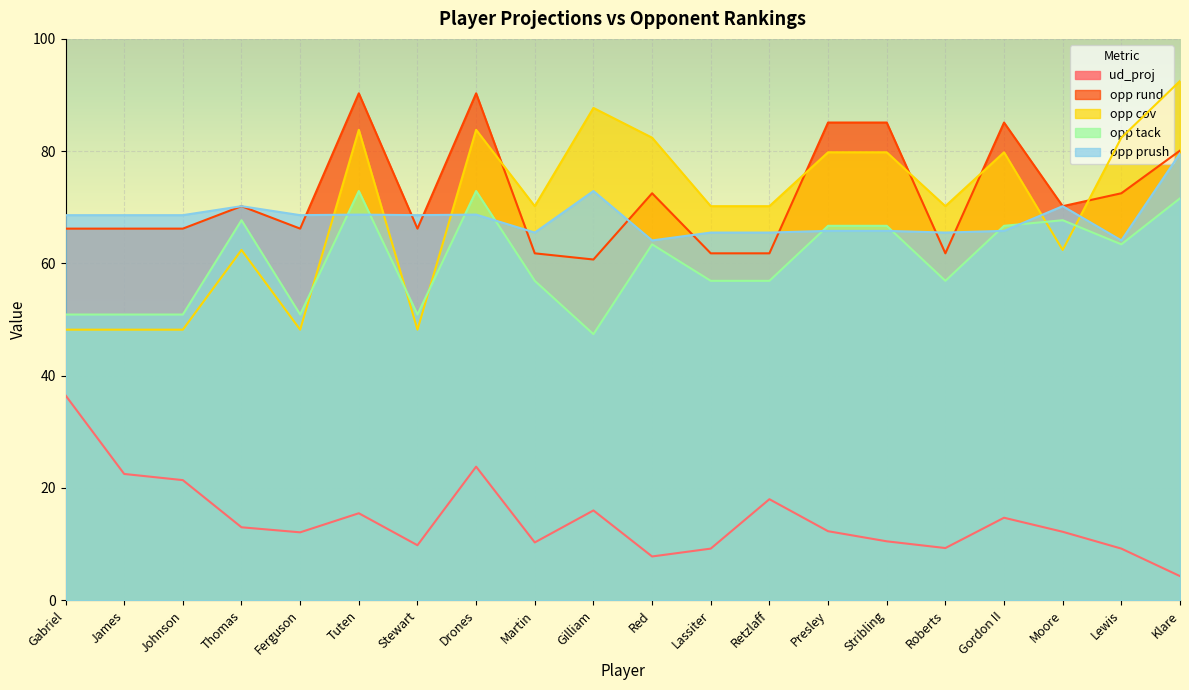

True or false: ud_proj and opp cov intersect in this chart.

False